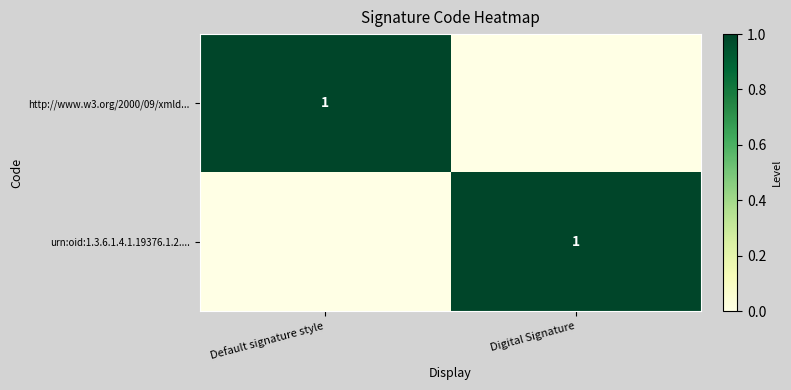

True or false: http://www.w3.org/2000/09/xmld... has a value of 1 at Default signature style.

True